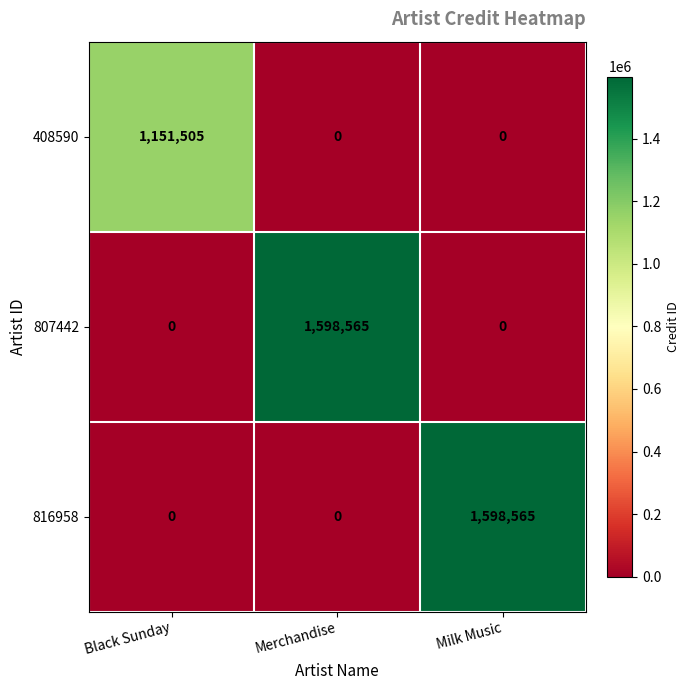

What is the total value across all series at Black Sunday?

1151505